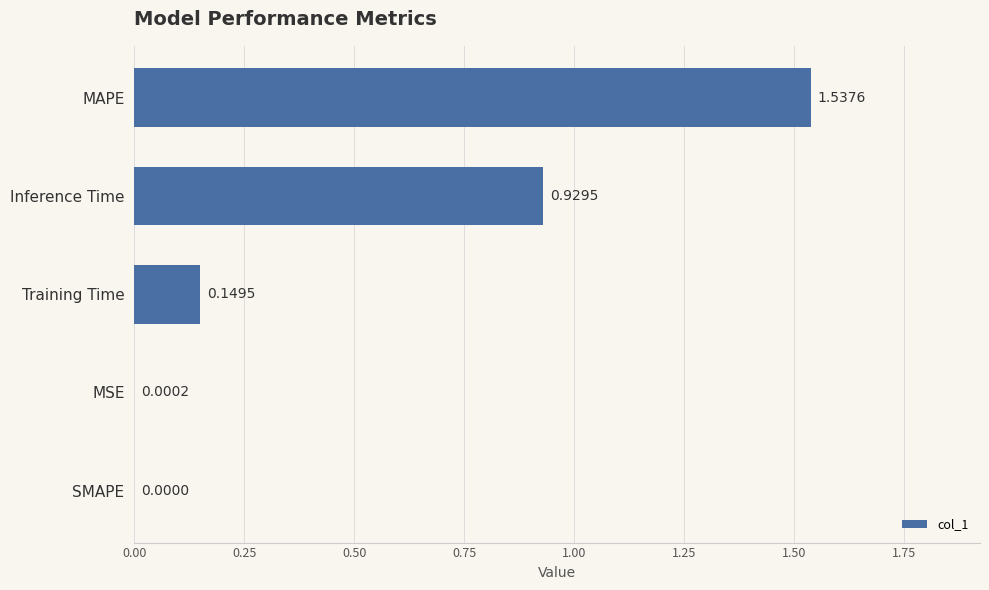

Which has a higher value, Inference Time or MAPE?

MAPE